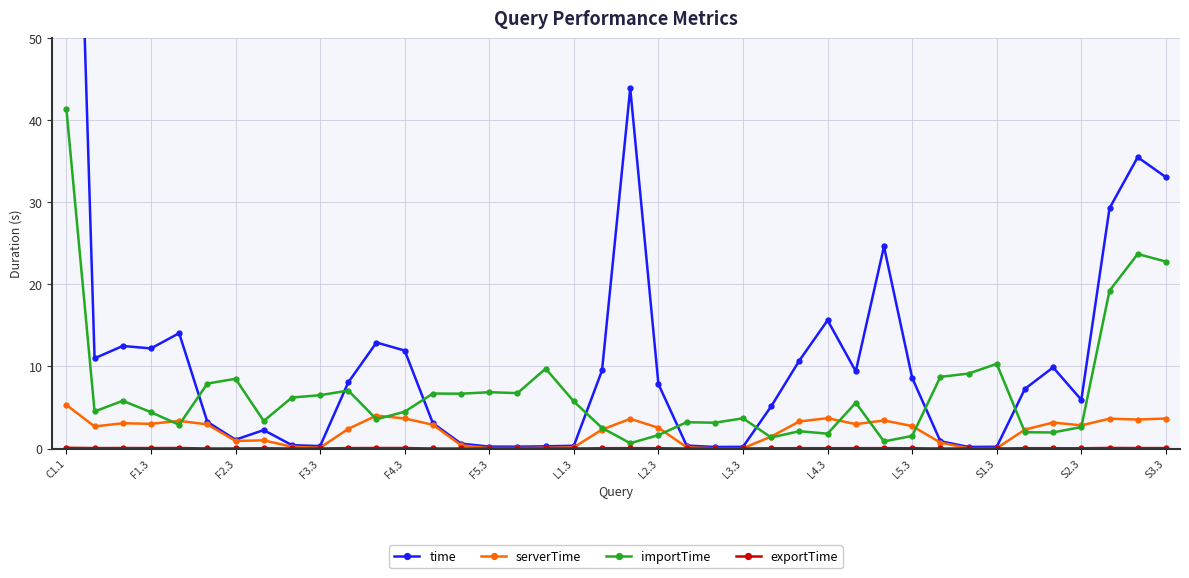

True or false: serverTime has more than 0 points higher than both neighbors.

True